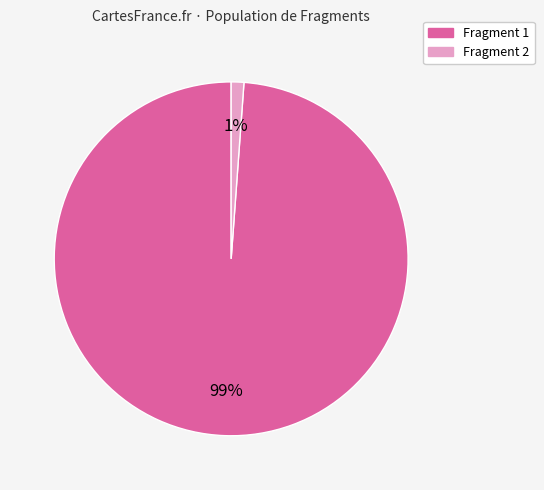

Do Fragment 1 and Fragment 2 together represent more than half of the pie?

Yes